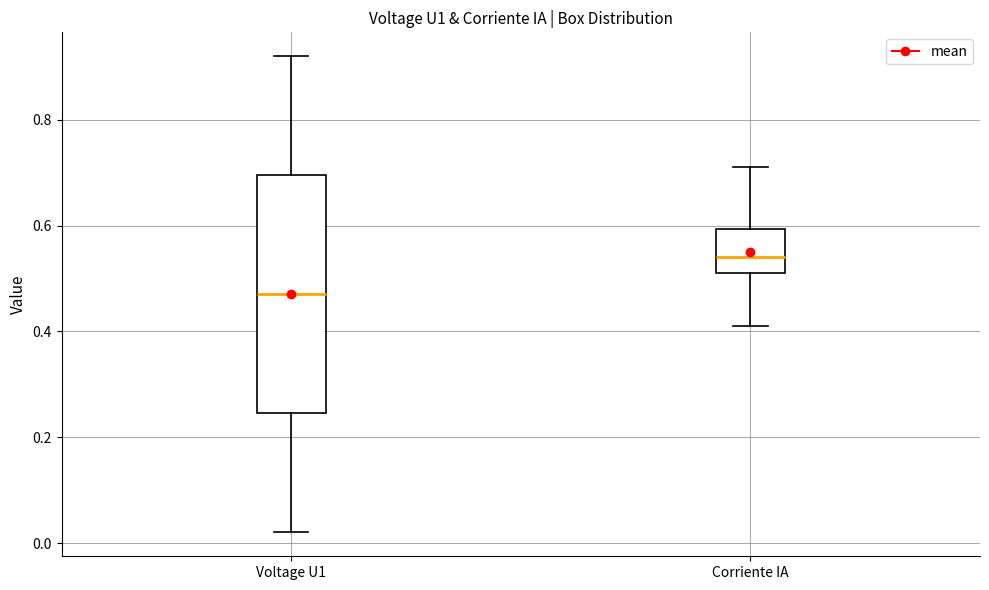

Comparing the boxes themselves (not the whiskers), which one is the tallest?

Voltage U1